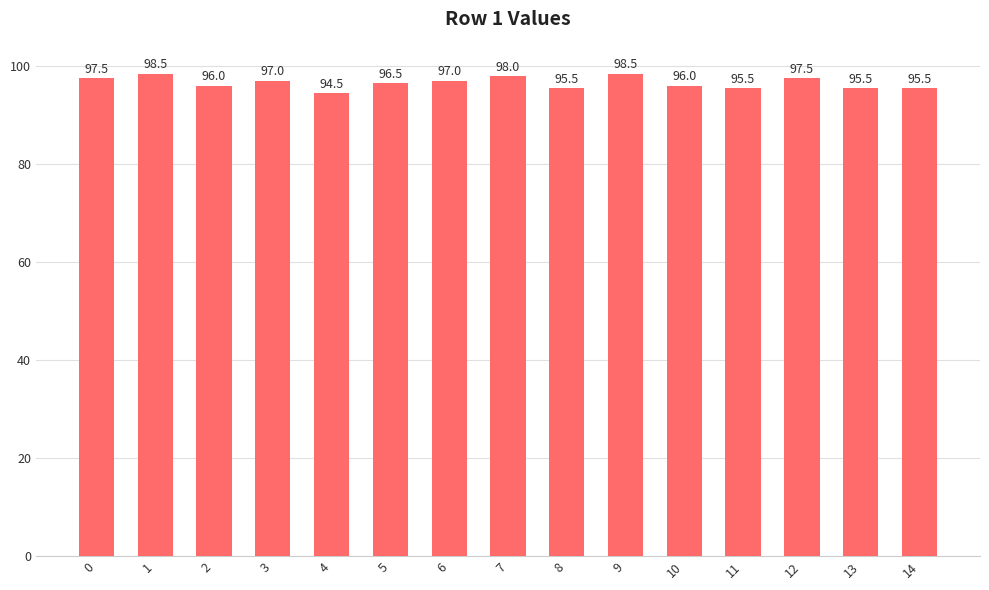

What is the maximum value shown in the chart?

98.5